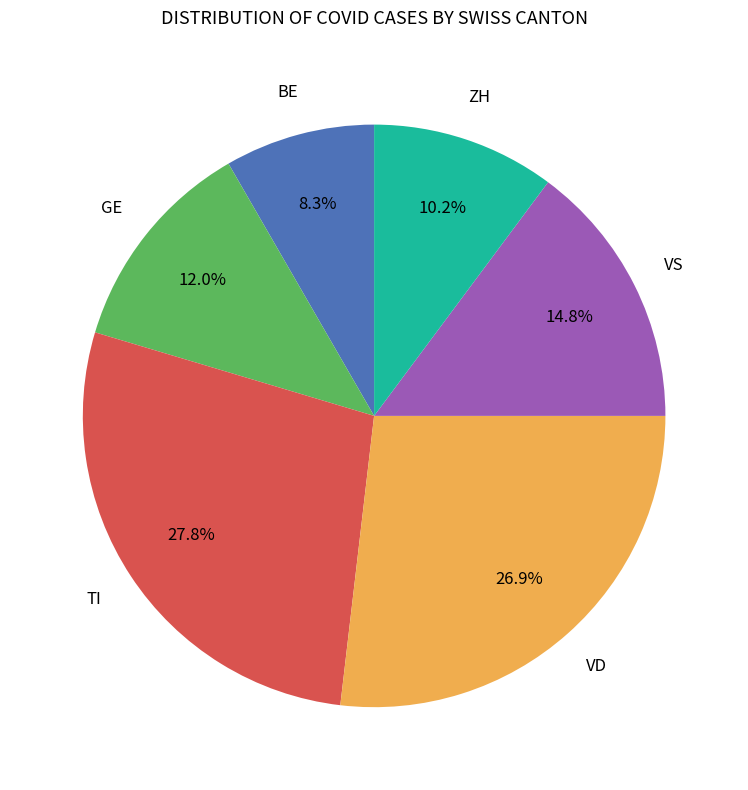

Is there a majority slice in this chart?

No